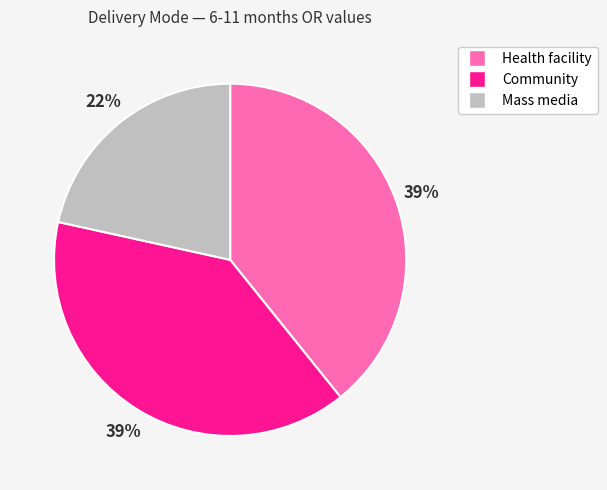

Which has a higher value, Health facility or Mass media?

Health facility